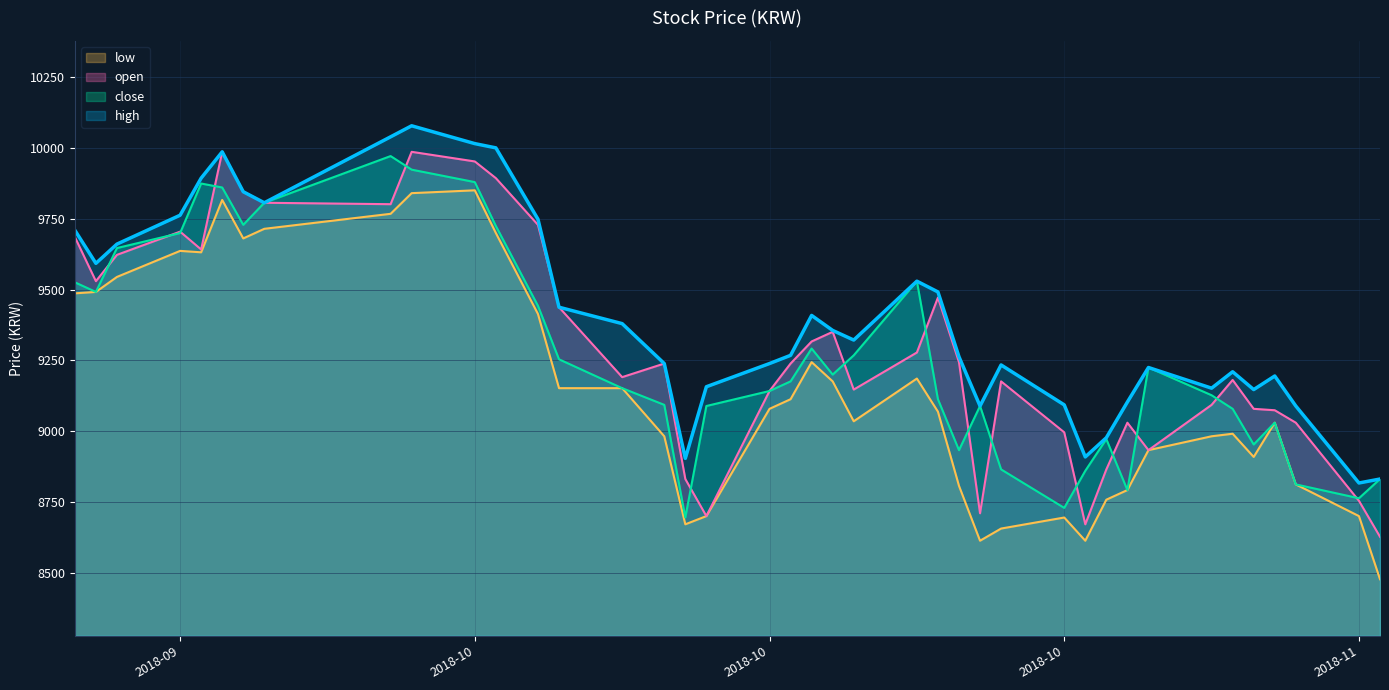

True or false: low and close cross at least once.

False